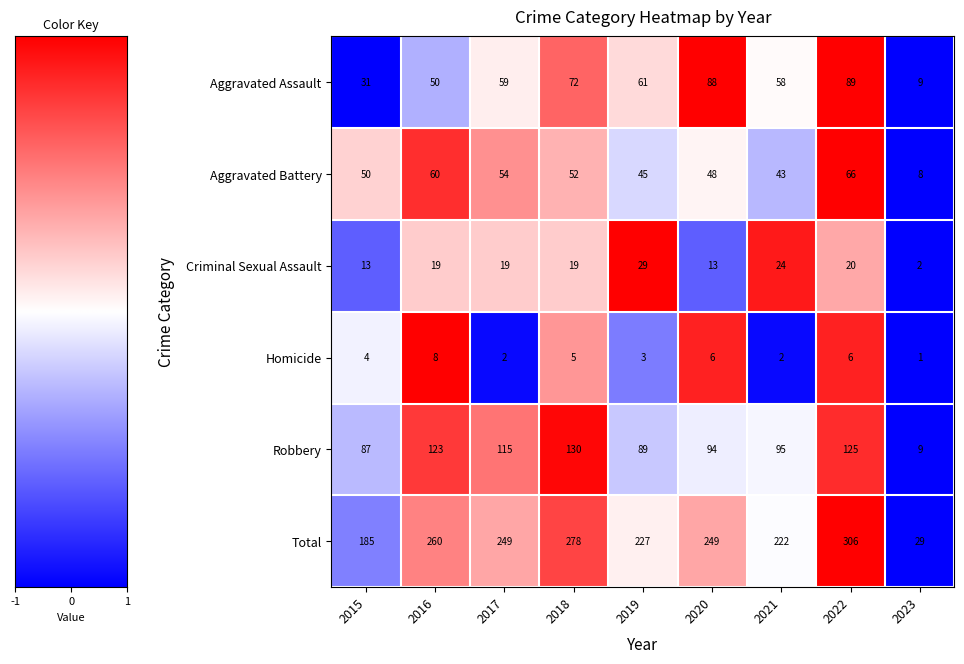

At which category does the chart reach its minimum across all series?

2023